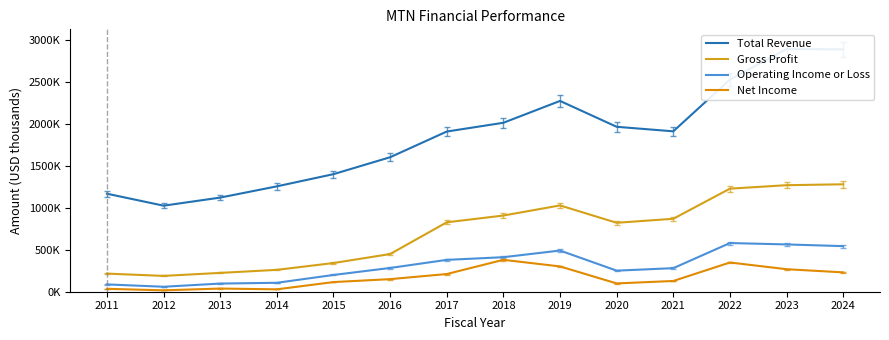

At 2024, list the series in order from largest to smallest.

Total Revenue, Gross Profit, Operating Income or Loss, Net Income